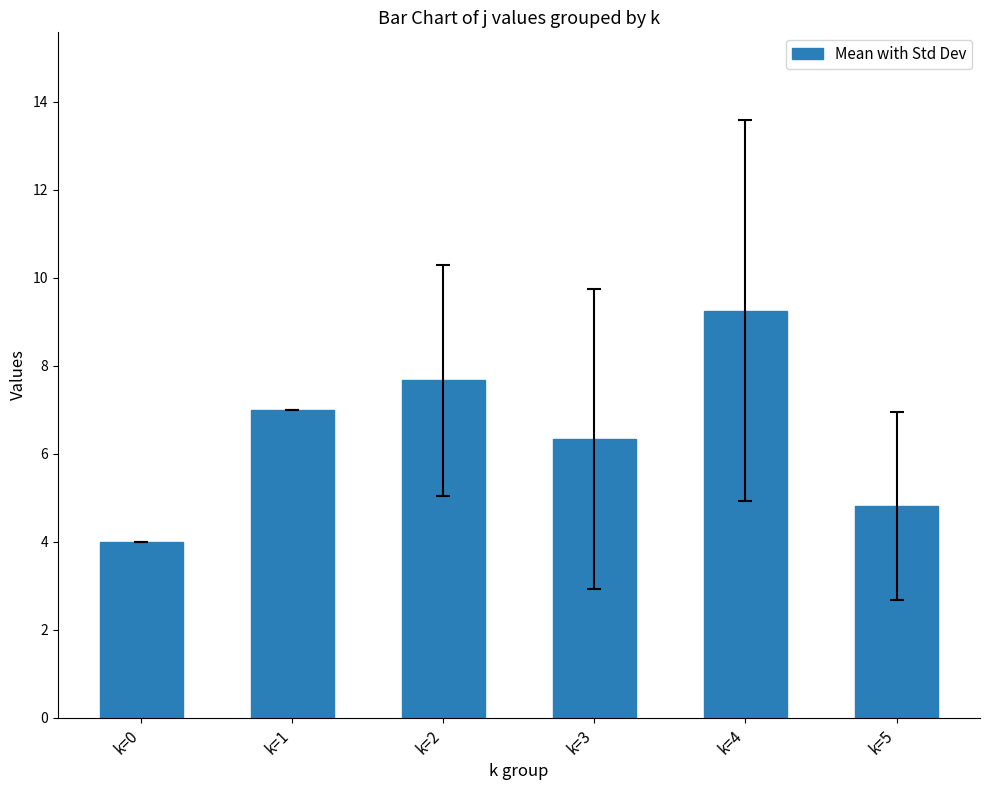

Where is the data nearest to the value 6?

k=3